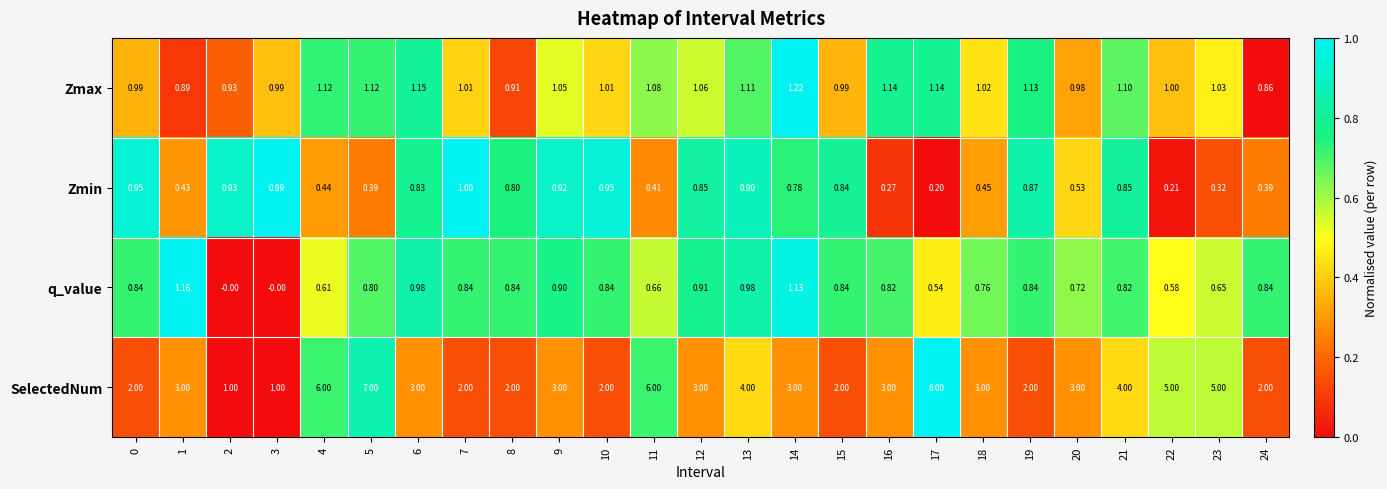

Which series changed the most between 10 and 23?

SelectedNum